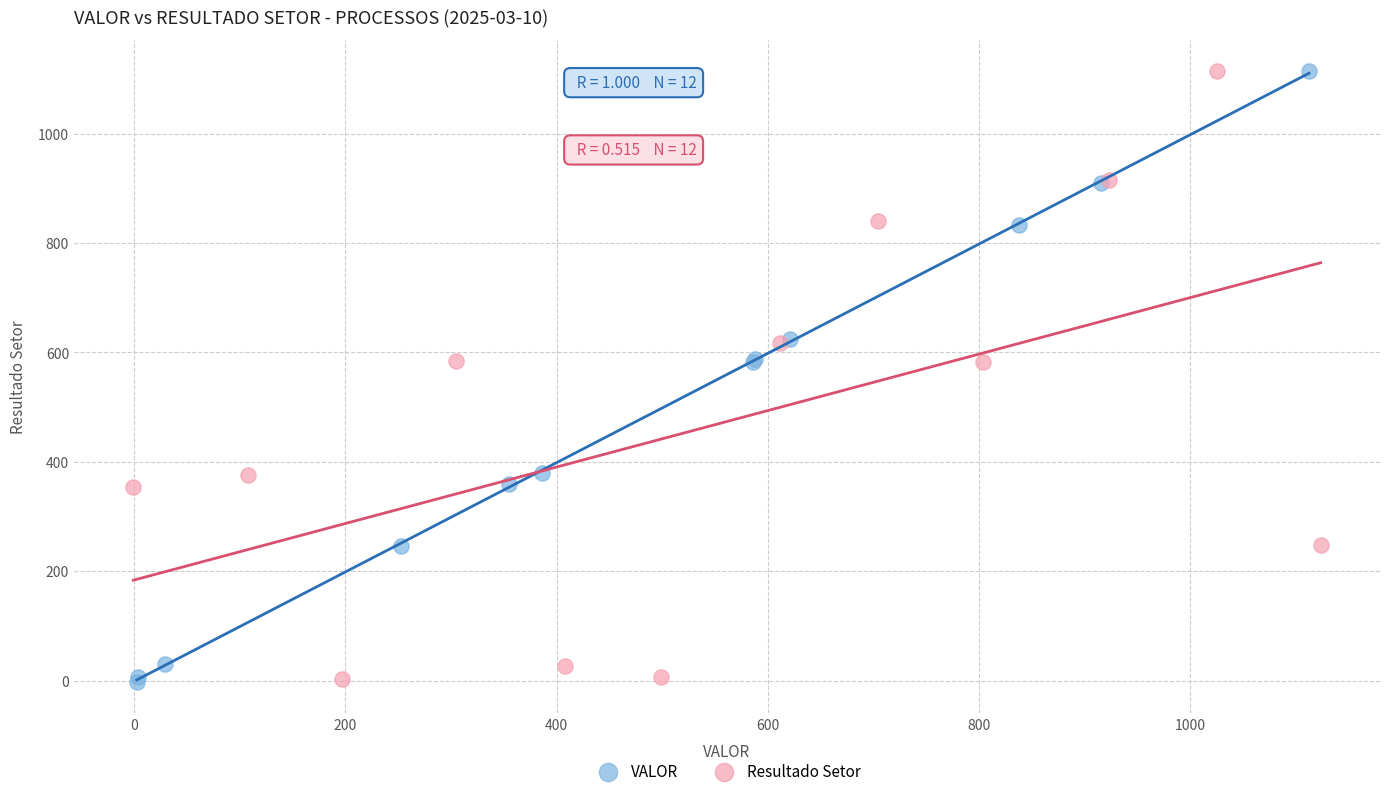

Which series has the largest Y range (max minus min)?

VALOR